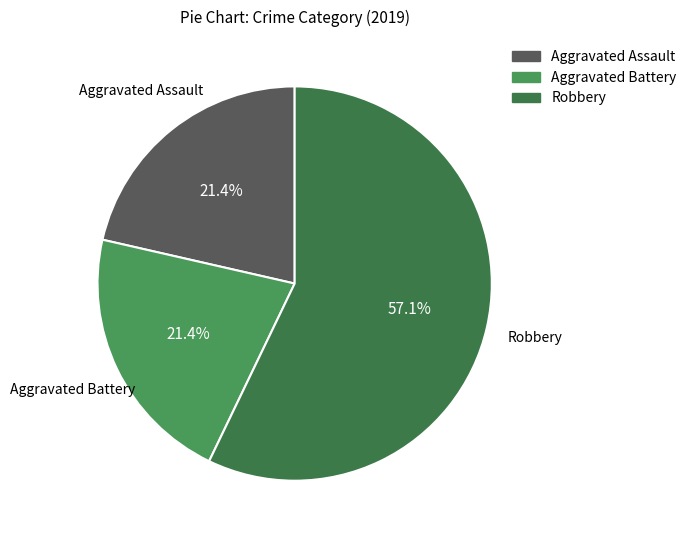

Combined, do Aggravated Assault and Robbery account for over 50%?

Yes